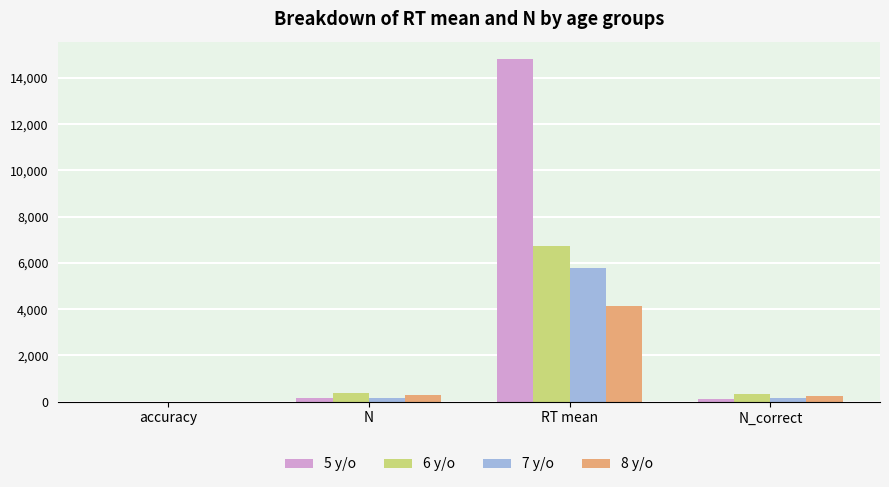

Is it true that 6 y/o equals 390.0 at N?

True